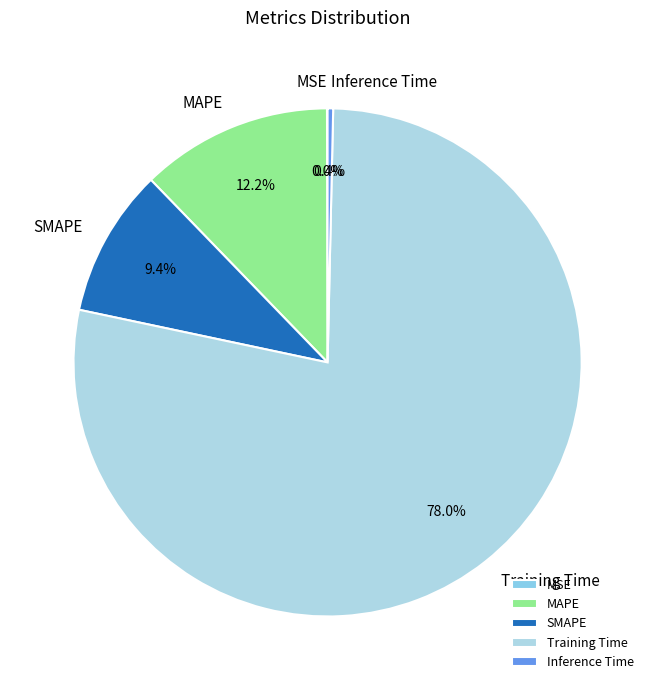

Does any single category account for the majority?

Yes